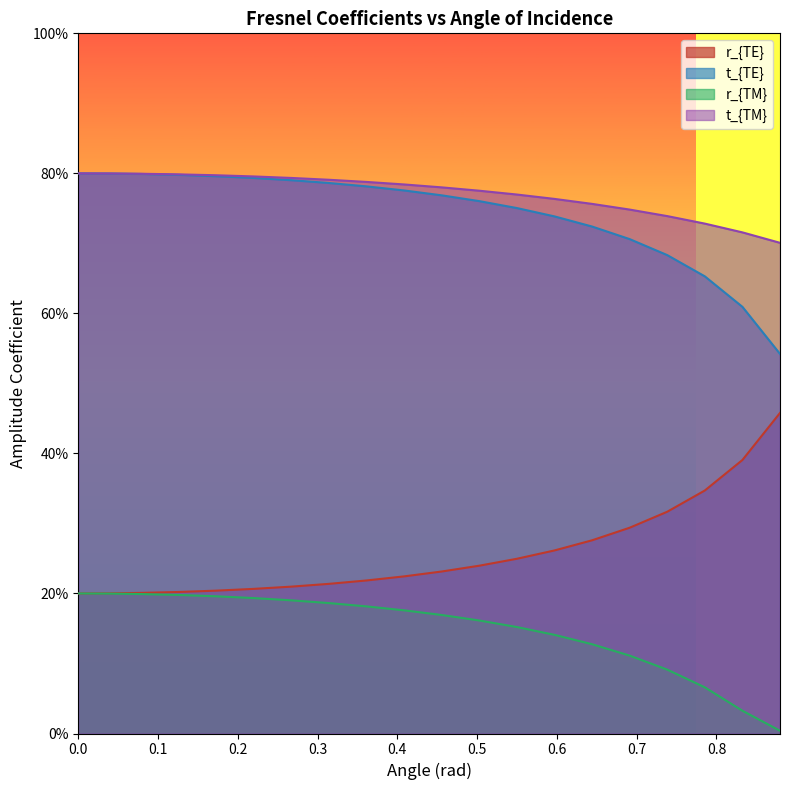

True or false: r_{TM} and t_{TE} intersect in this chart.

False